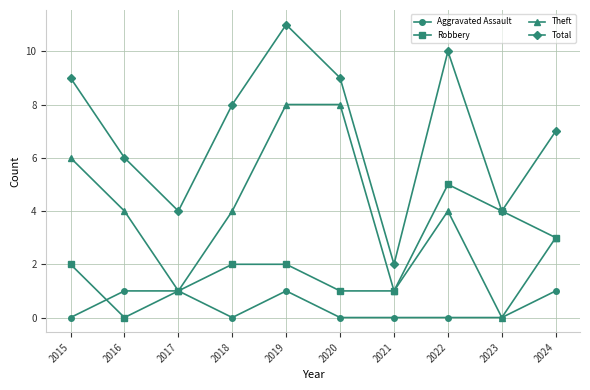

Reading right to left, extract all data points from this chart.

Aggravated Assault: 2024=1	2023=0	2022=0	2021=0	2020=0	2019=1	2018=0	2017=1	2016=1	2015=0
Robbery: 2024=3	2023=4	2022=5	2021=1	2020=1	2019=2	2018=2	2017=1	2016=0	2015=2
Theft: 2024=3	2023=0	2022=4	2021=1	2020=8	2019=8	2018=4	2017=1	2016=4	2015=6
Total: 2024=7	2023=4	2022=10	2021=2	2020=9	2019=11	2018=8	2017=4	2016=6	2015=9